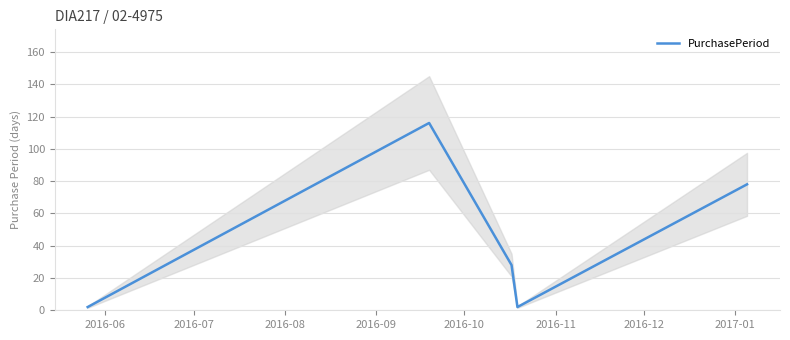

What is the highest value of the PurchasePeriod series?

116